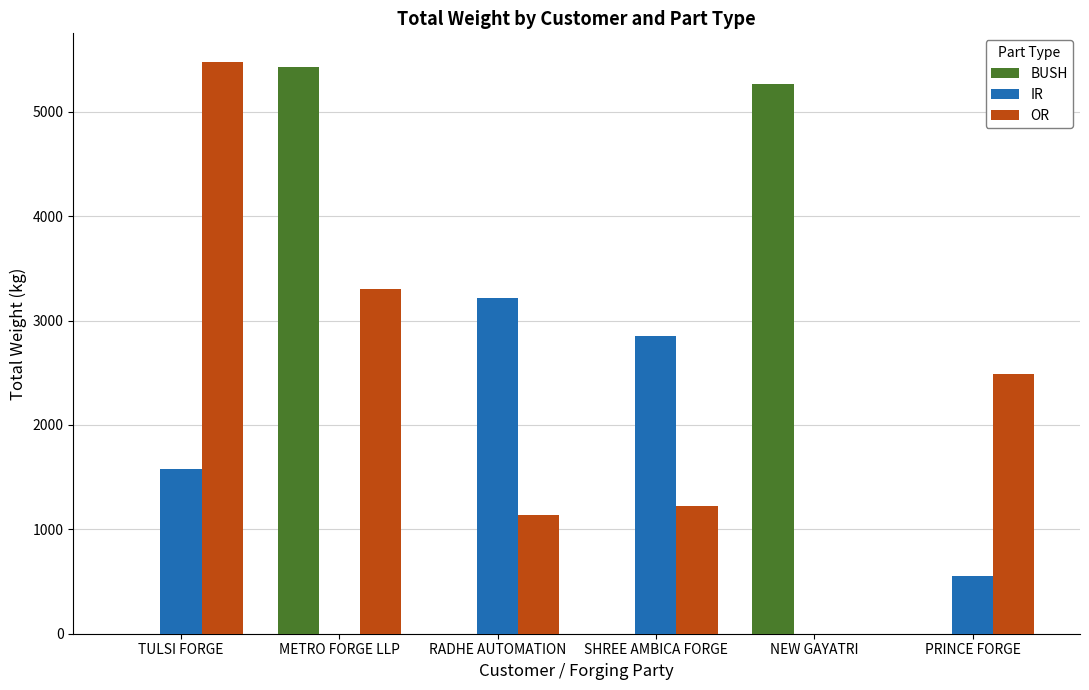

What is the maximum value for OR?

5477.2